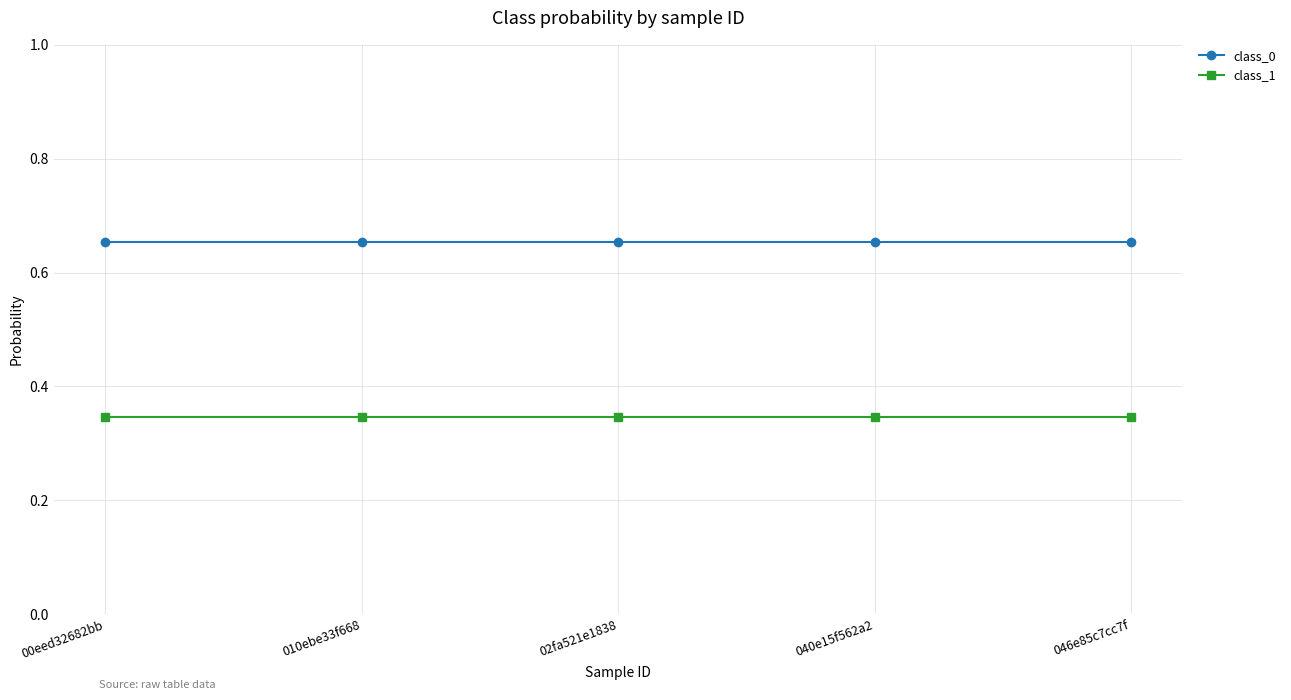

True or false: class_0 and class_1 cross at least once.

False